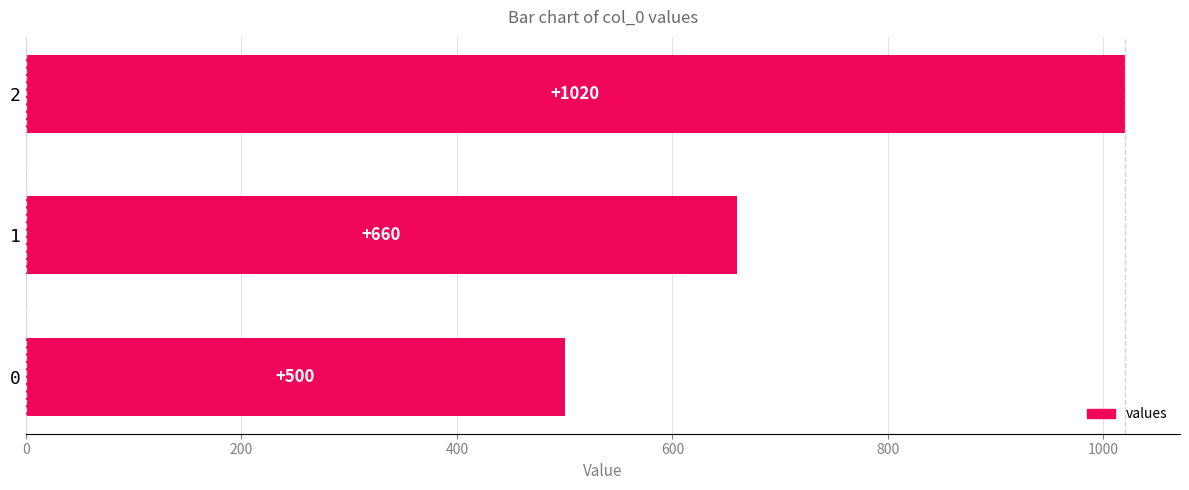

Rank the categories by value from highest to lowest.

2, 1, 0